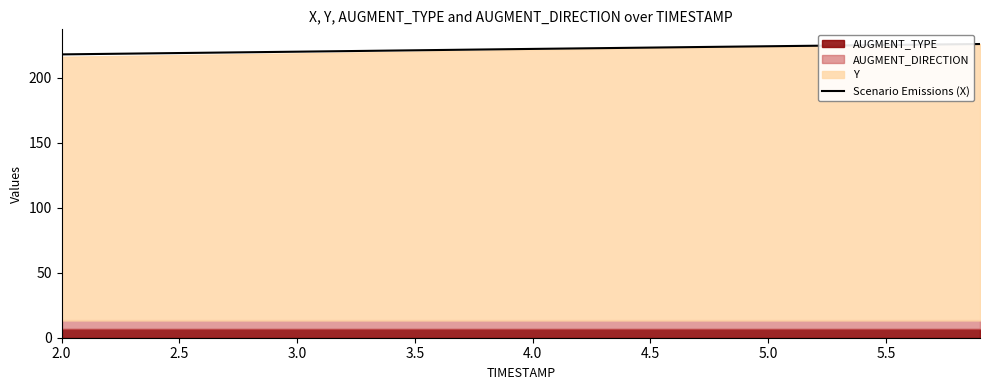

Reading left to right, list all the values displayed in this chart.

218.0	218.2	218.4	218.6	218.8	219.0	219.3	219.5	219.7	219.9	220.1	220.3	220.5	220.7	220.9	221.2	221.4	221.6	221.8	222.0	222.2	222.4	222.6	222.8	223.0	223.2	223.5	223.7	223.9	224.1	224.3	224.5	224.7	224.9	225.0	225.2	225.4	225.6	225.8	226.0